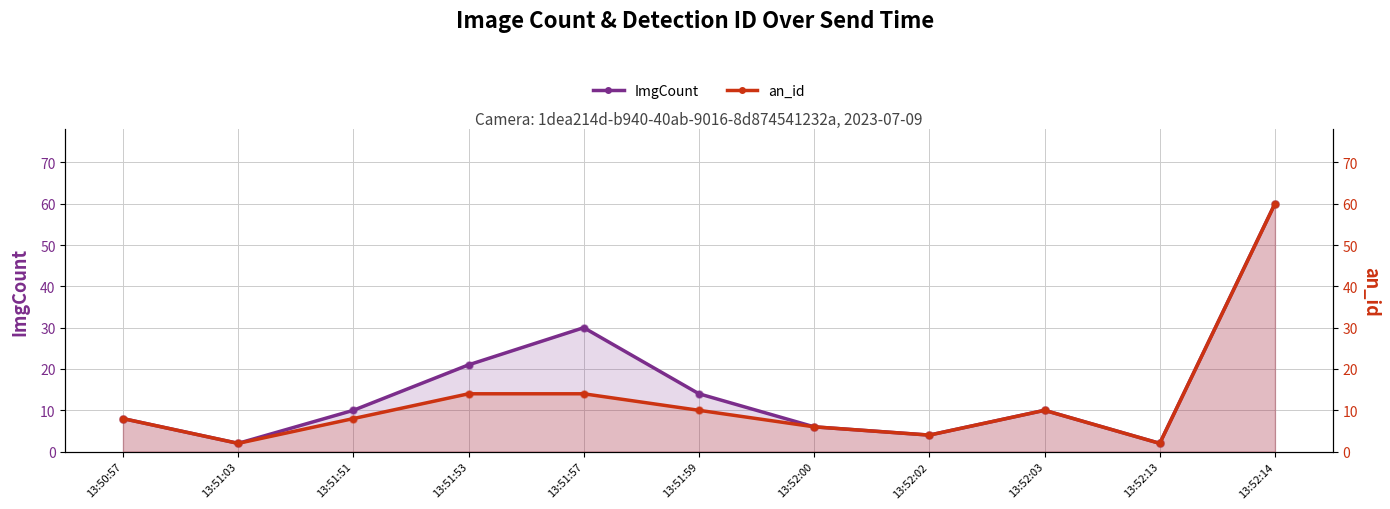

Which series has the largest total across all categories?

ImgCount